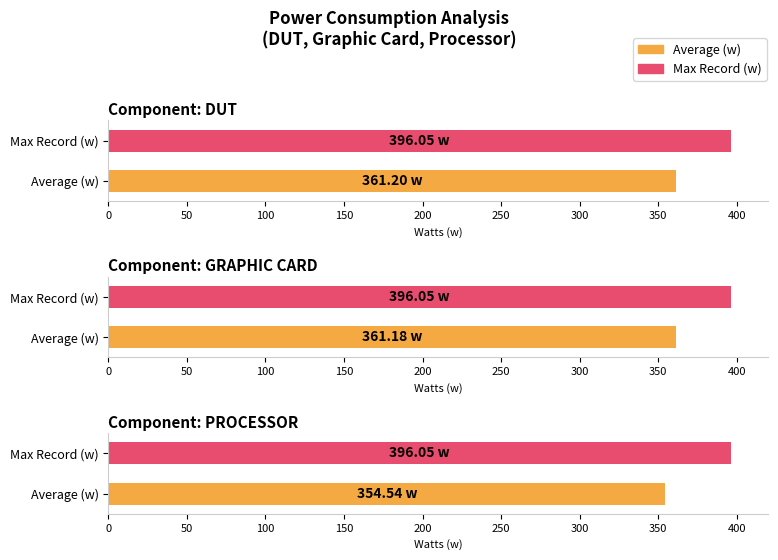

Rank the series by their average value, from lowest to highest.

Average (w), Max Record (w)